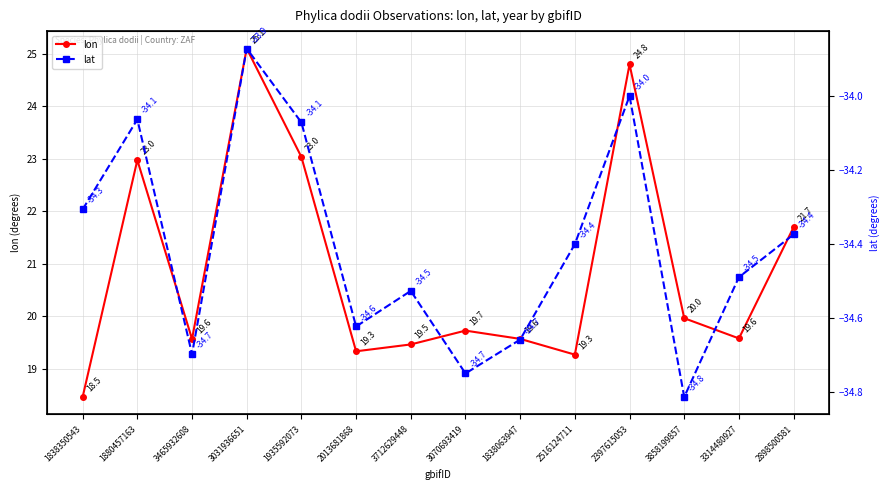

Which has a higher value, 2013681868 or 3314480927?

3314480927